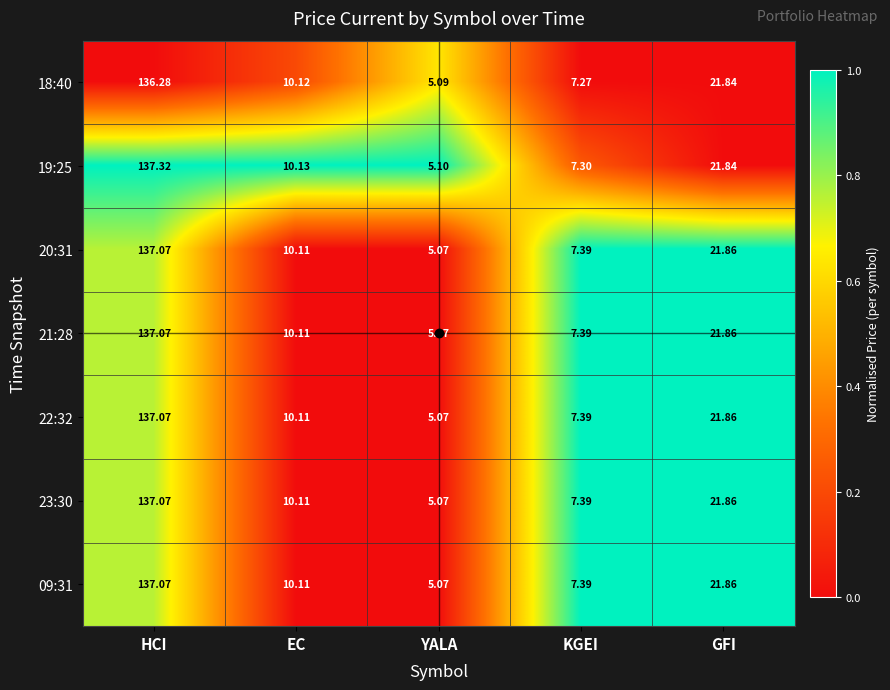

At which category is the sum across all series the highest?

HCI